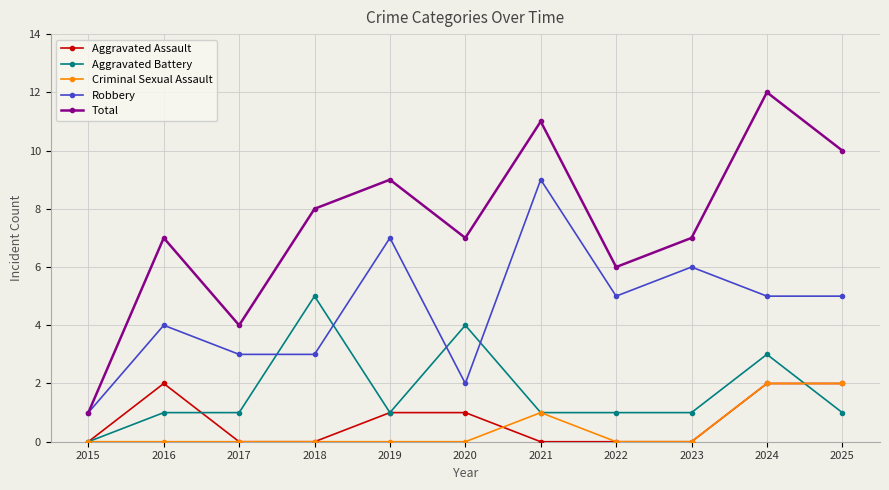

True or false: Total and Criminal Sexual Assault cross at least once.

False